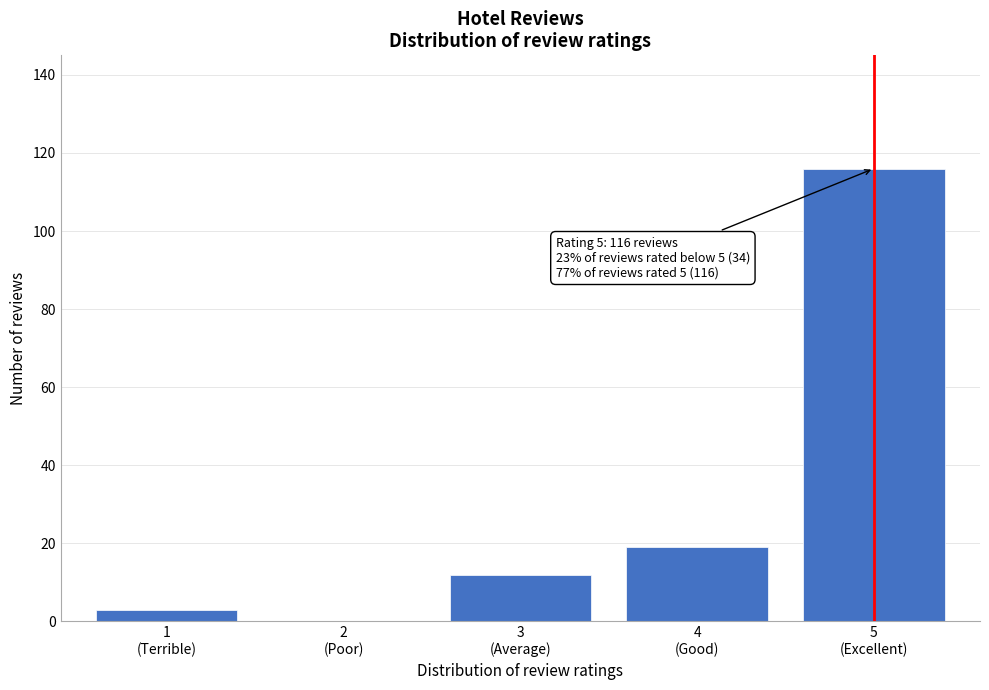

What is the maximum value shown in the chart?

116